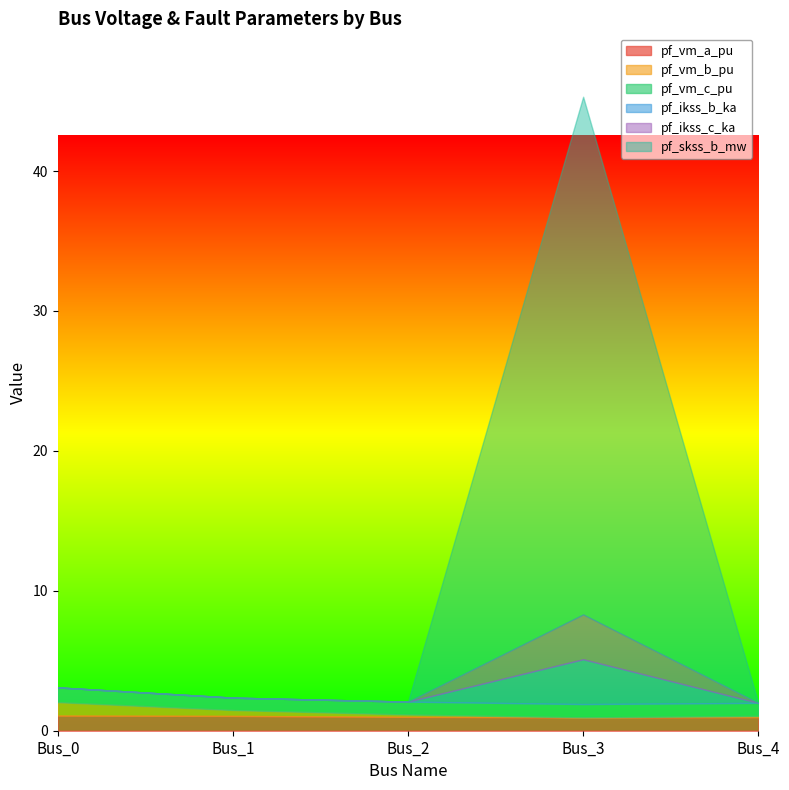

What value does the pf_vm_c_pu series have at Bus_4?

0.9